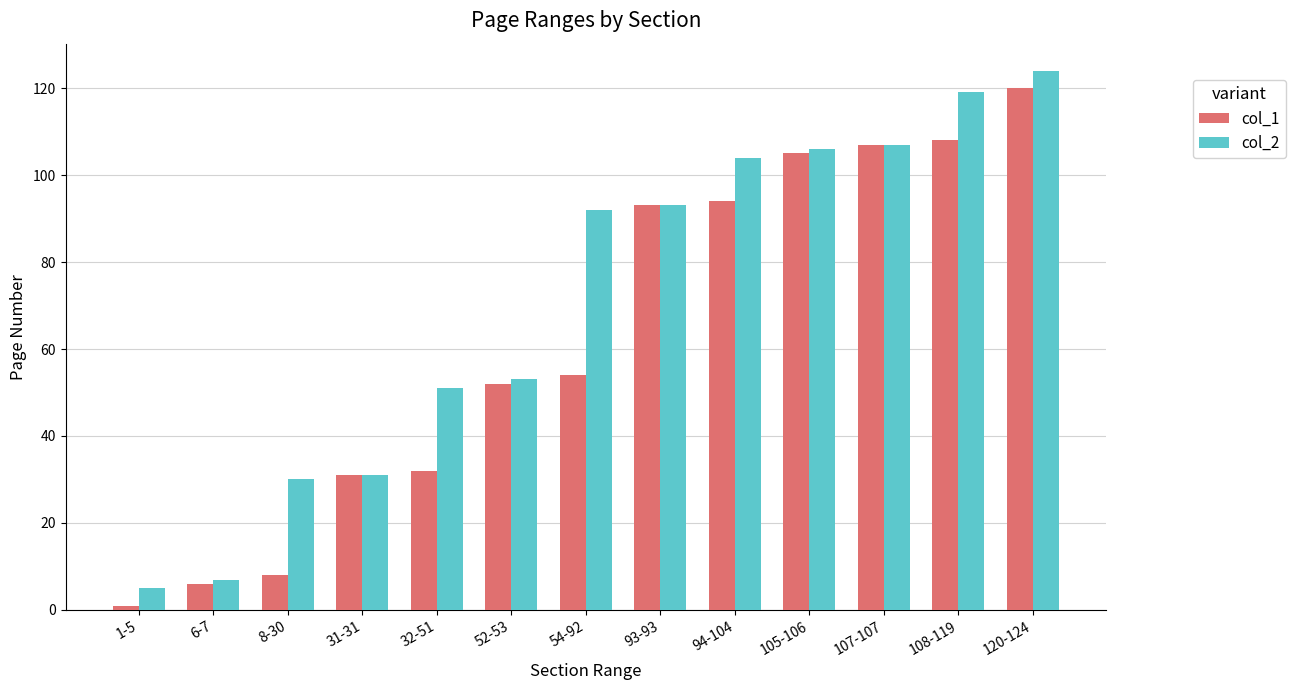

Rank the series by their average value, from highest to lowest.

col_2, col_1